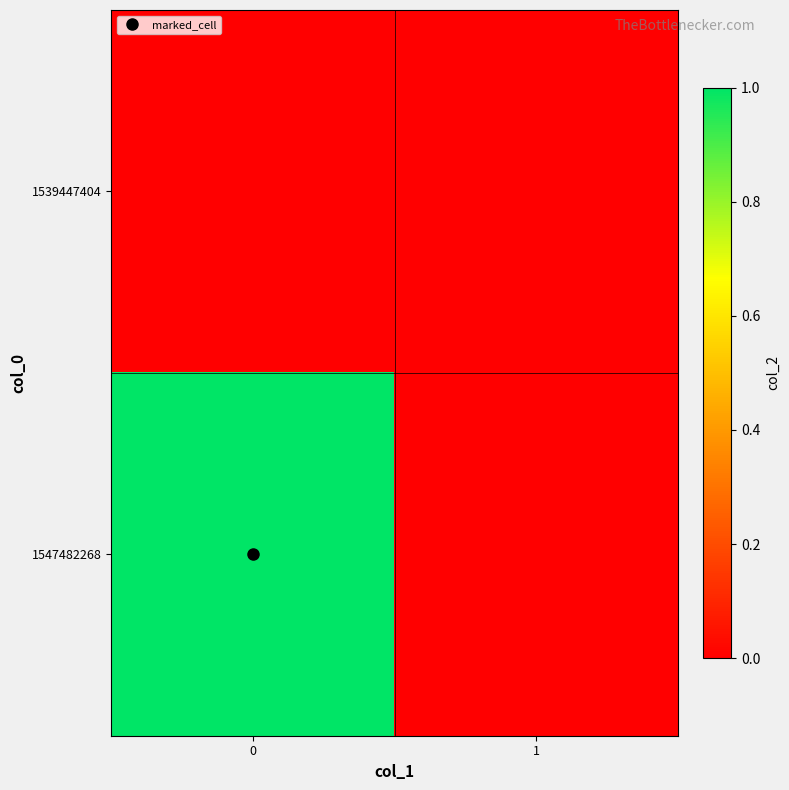

Reading right to left, list all the values displayed in this chart.

1539447404: 1=0	0=0
1547482268: 1=0	0=1